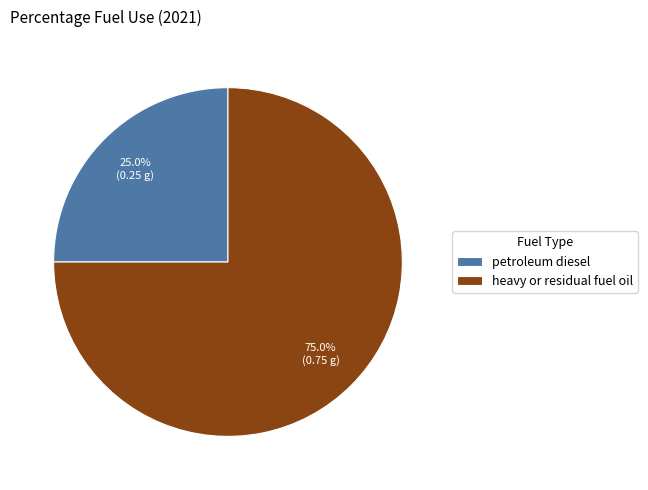

To the nearest percent, what portion does heavy or residual fuel oil represent?

75%